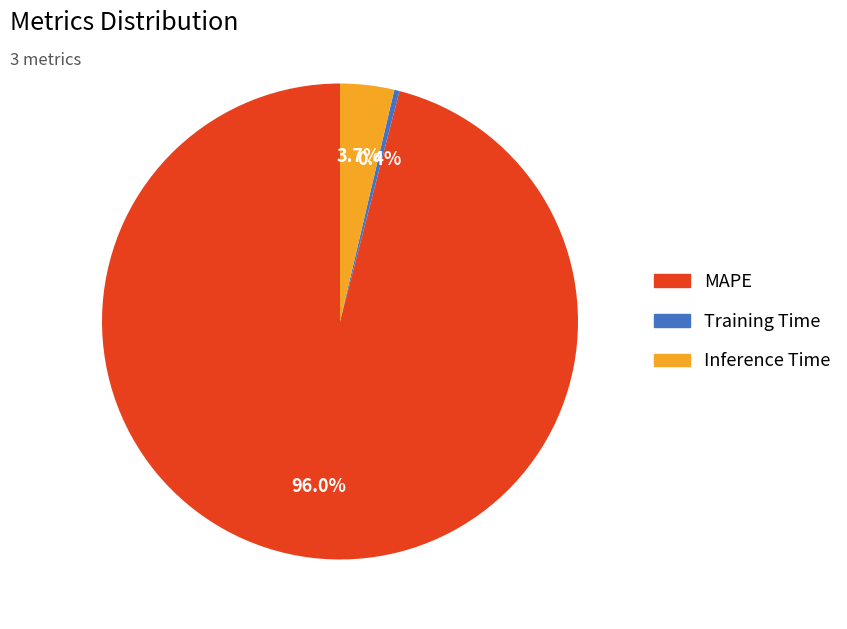

Between Inference Time and MAPE, which is larger?

MAPE